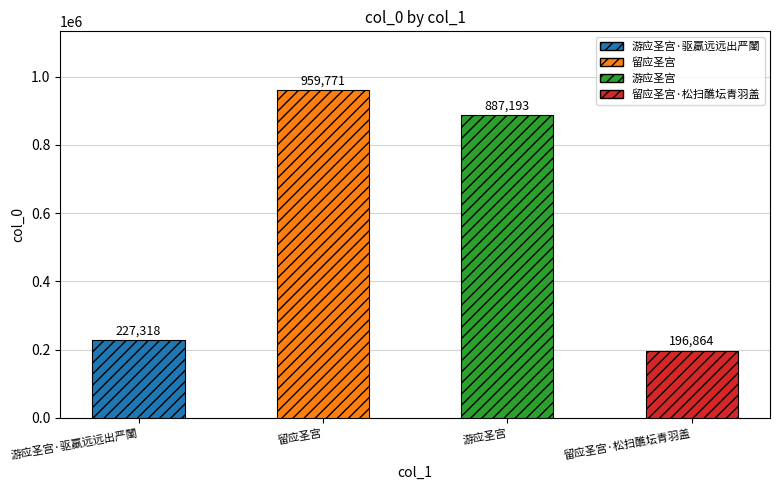

Approximately how many times larger is the value at 留应圣宫·松扫醮坛青羽盖 compared to 游应圣宫·驱羸远远出严闉?

0.9